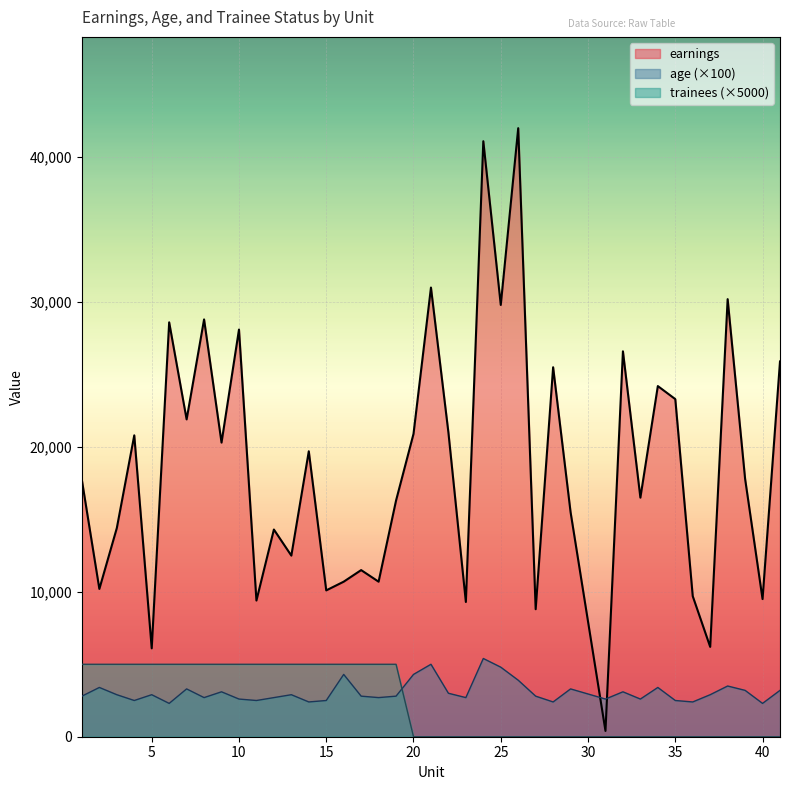

Does the chart display data point markers on the line(s)?

No